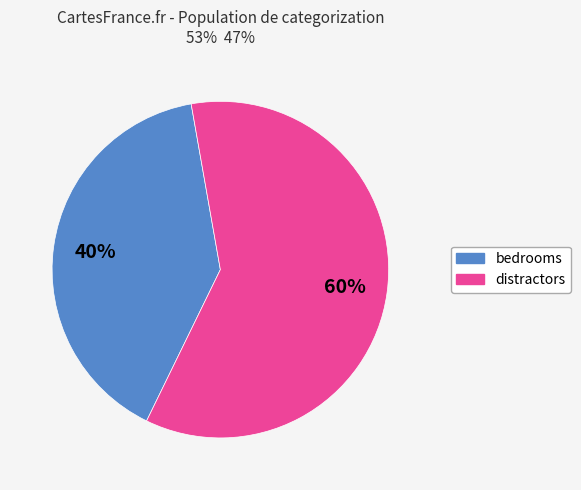

Is there a majority slice in this chart?

Yes